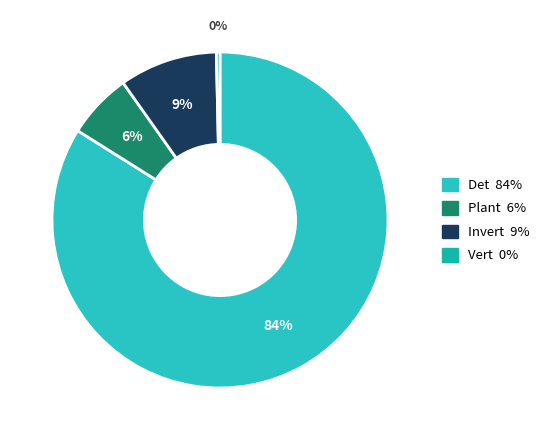

Which slice is the largest?

Det